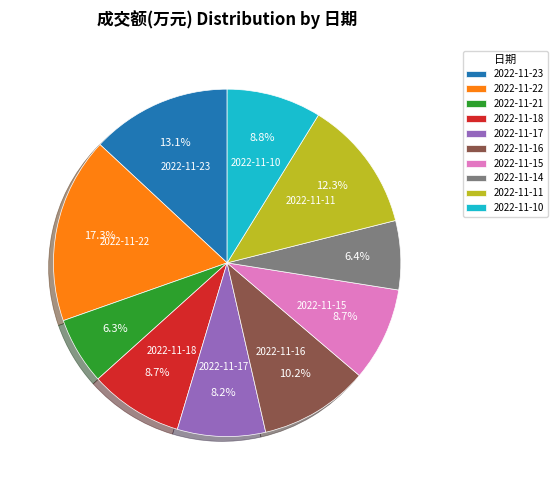

How many segments does this pie chart have?

10